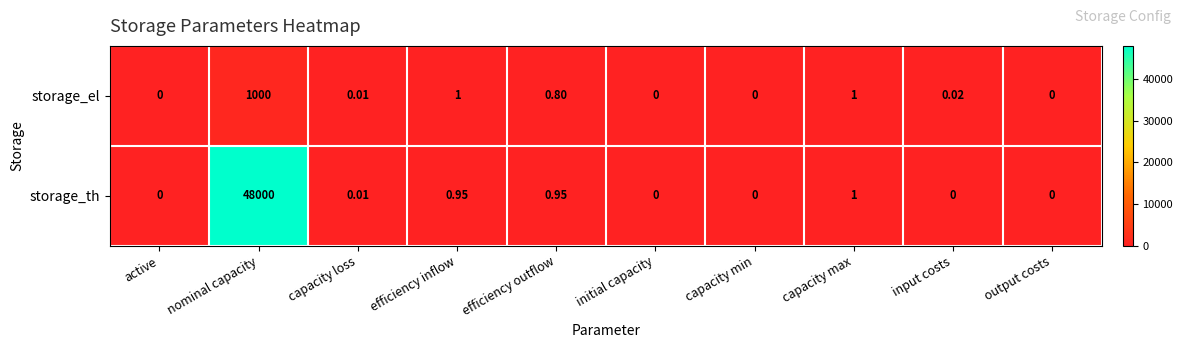

At which label is storage_th closest to 24000?

capacity max